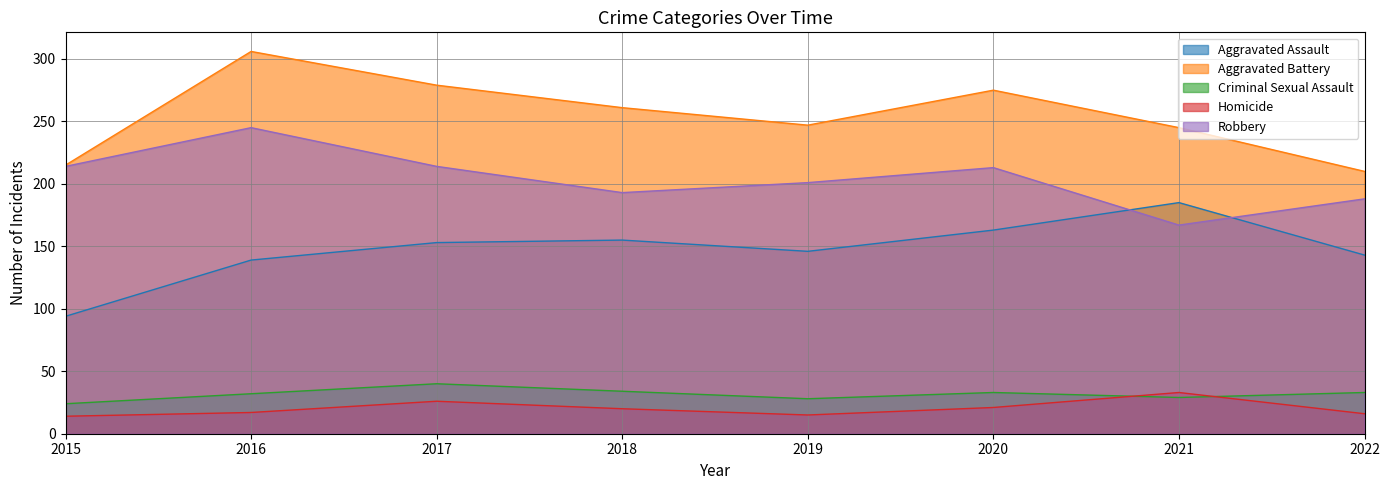

What is the total value across all series at 2021?

659